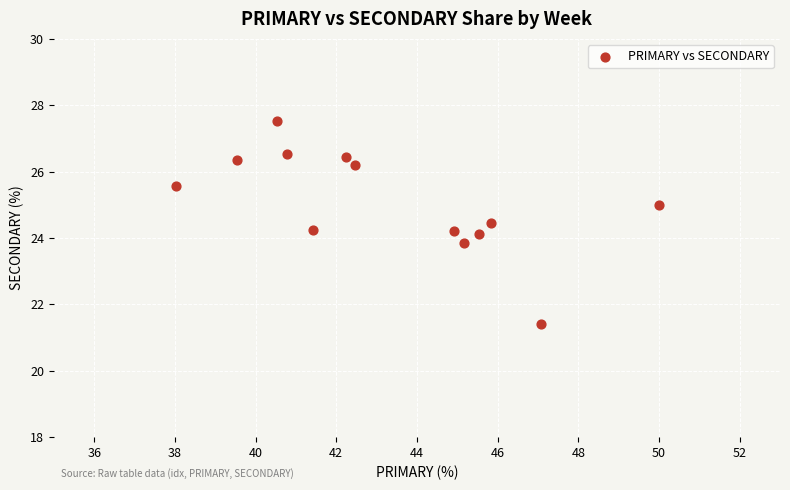

What is the range of Y values (max minus min)?

6.1